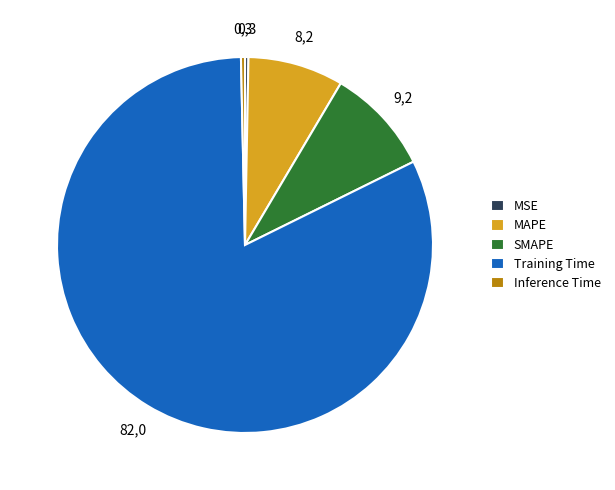

The Inference Time slice represents 9% of the pie. True or false?

False